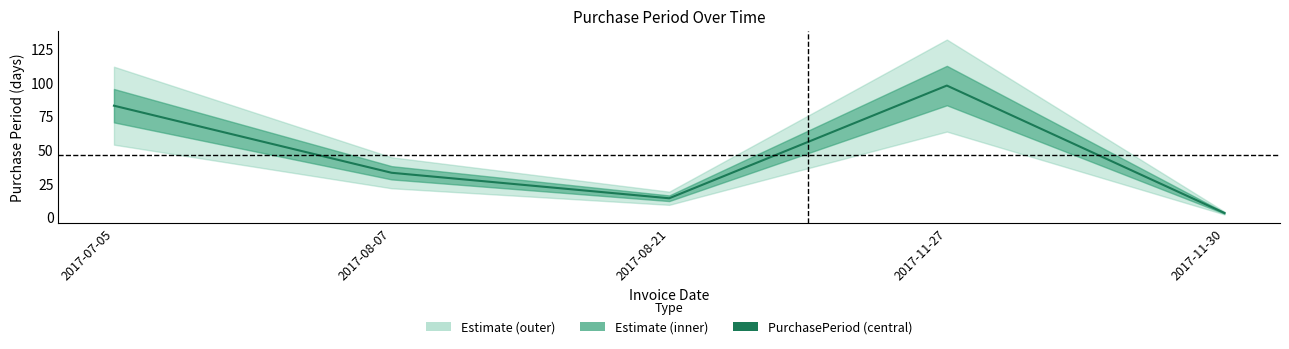

What is the change in value from 2017-08-21 to 2017-11-30?

-11